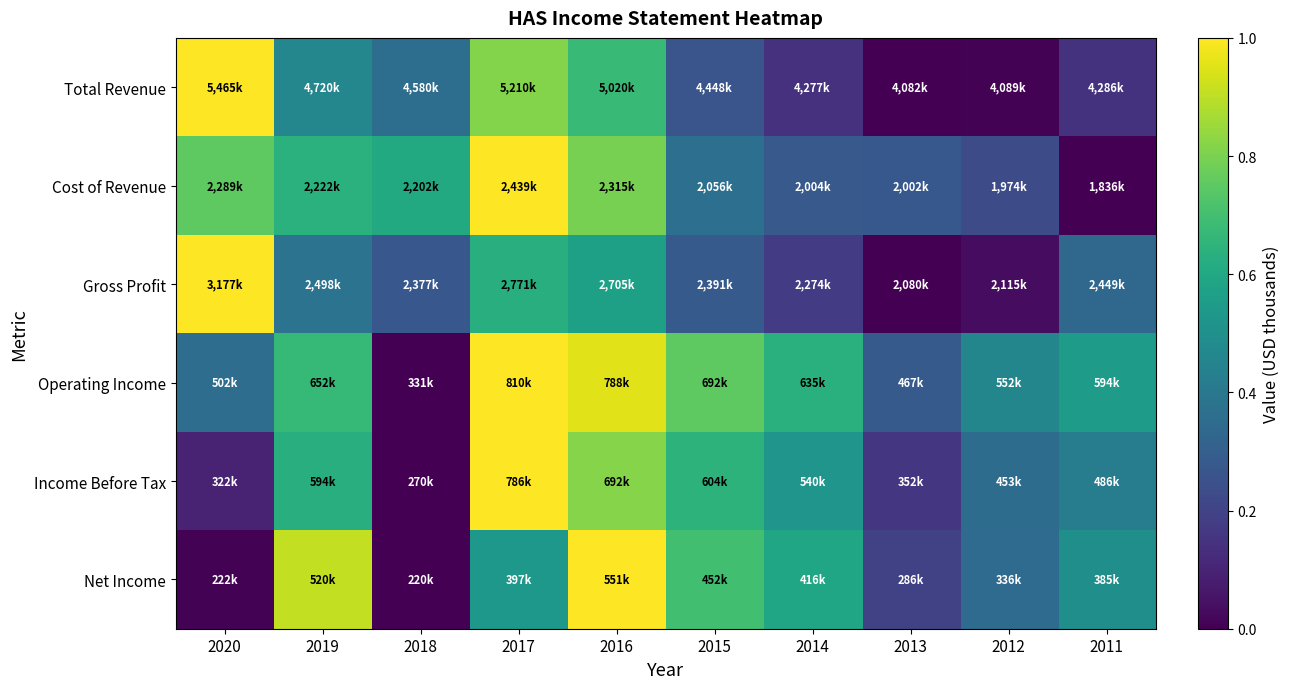

Rank the series by their maximum value, from highest to lowest.

Total Revenue, Cost of Revenue, Gross Profit, Operating Income, Income Before Tax, Net Income